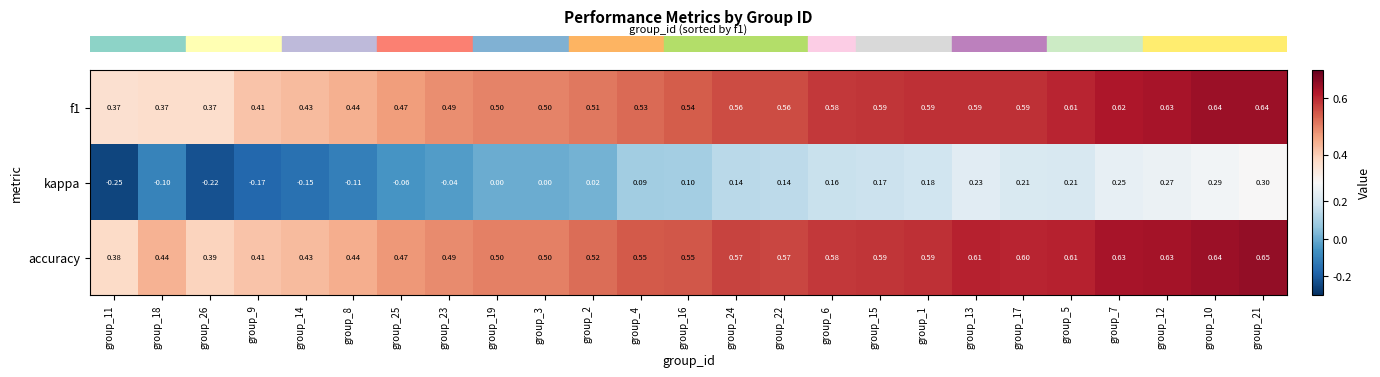

Is the value of kappa at group_1 greater than the value of f1 at group_23?

No